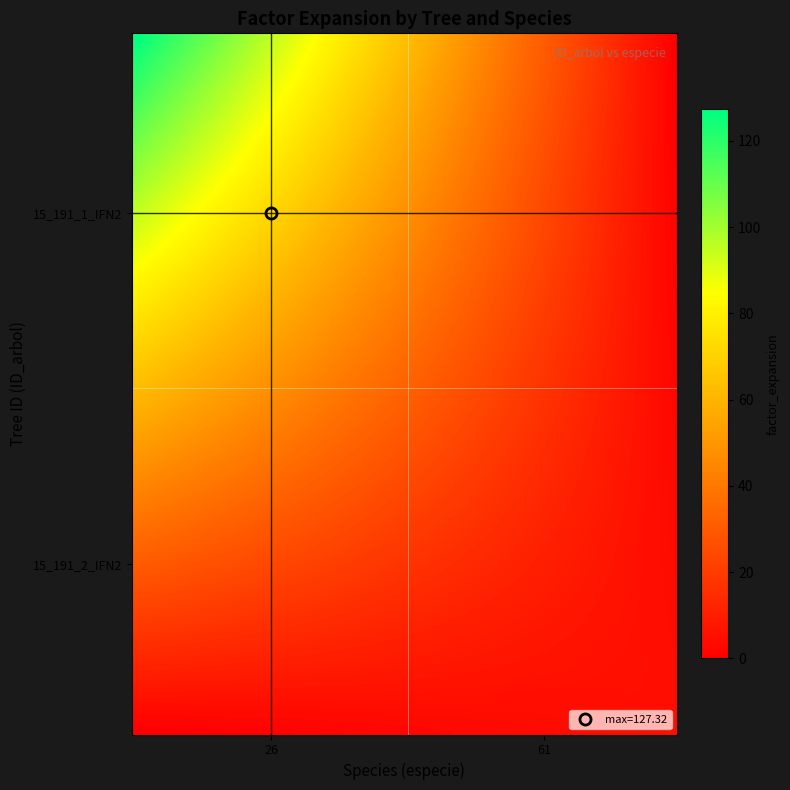

At which category is the sum across all series the highest?

26